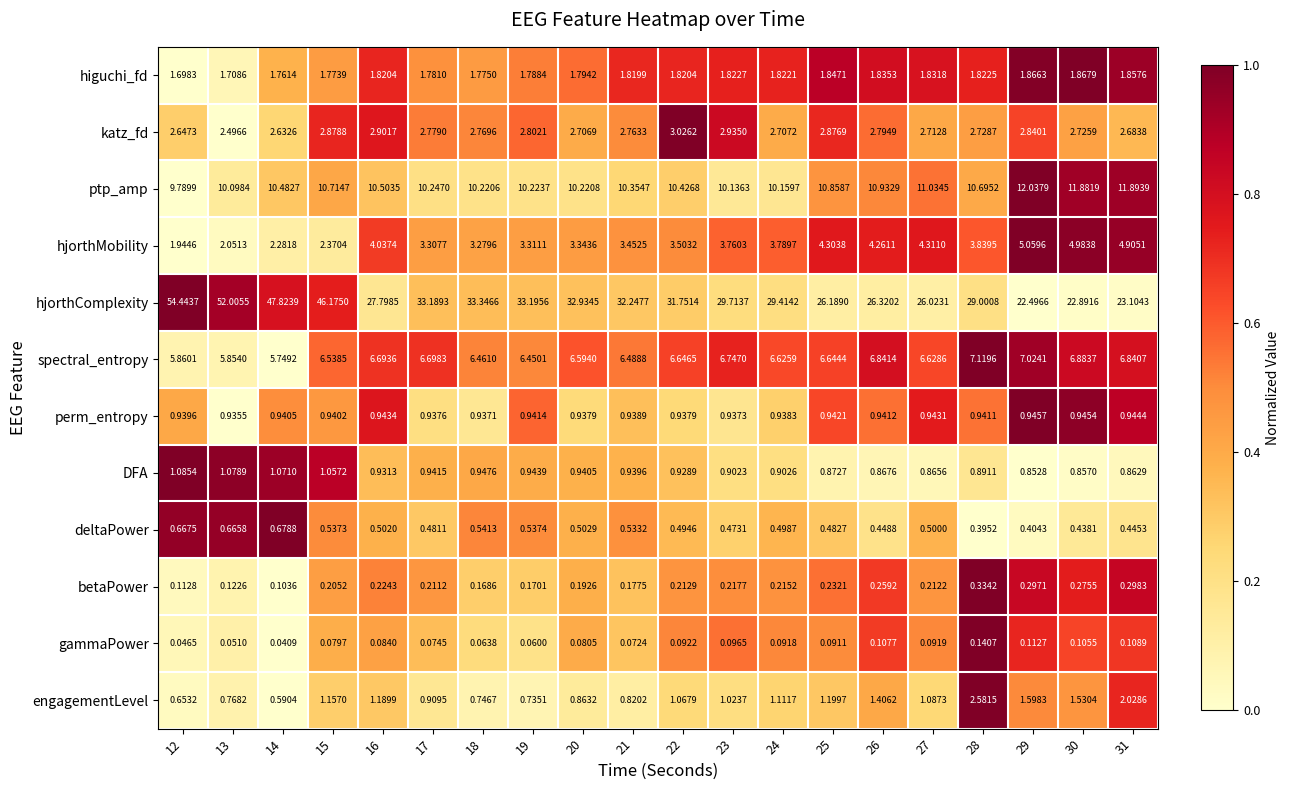

Which series changed the most between 16 and 27?

hjorthComplexity